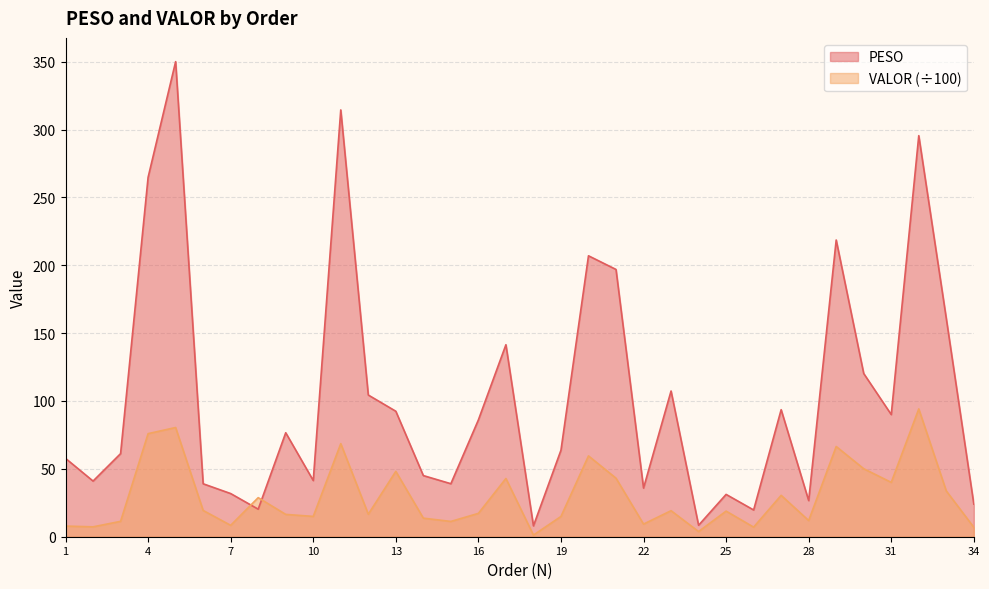

Reading left to right, what are all the values shown in this chart?

PESO: 57.7	41.0	61.2	264.8	350.0	39.0	31.8	20.3	76.6	41.4	314.5	104.4	92.5	45.0	39.0	86.1	141.5	8.0	63.7	207.0	196.9	35.9	107.4	8.4	31.2	19.7	93.6	26.6	218.6	120.2	90.0	295.5	160.8	24.0
VALOR: 7.8	7.3	11.3	75.9	80.5	19.4	8.4	28.8	16.4	15.0	68.6	16.6	48.2	13.7	11.3	17.2	42.9	1.2	14.9	59.6	43.1	9.3	19.2	3.8	18.9	7.1	30.5	11.9	66.5	50.1	40.0	94.2	33.7	6.9